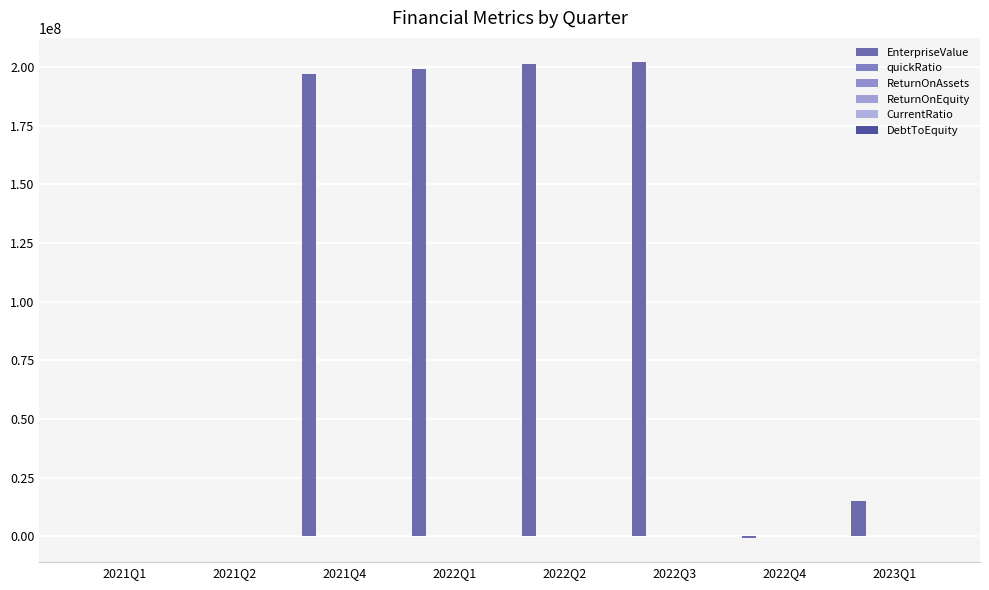

What is the label of the 6th bar from the left?

2022Q3